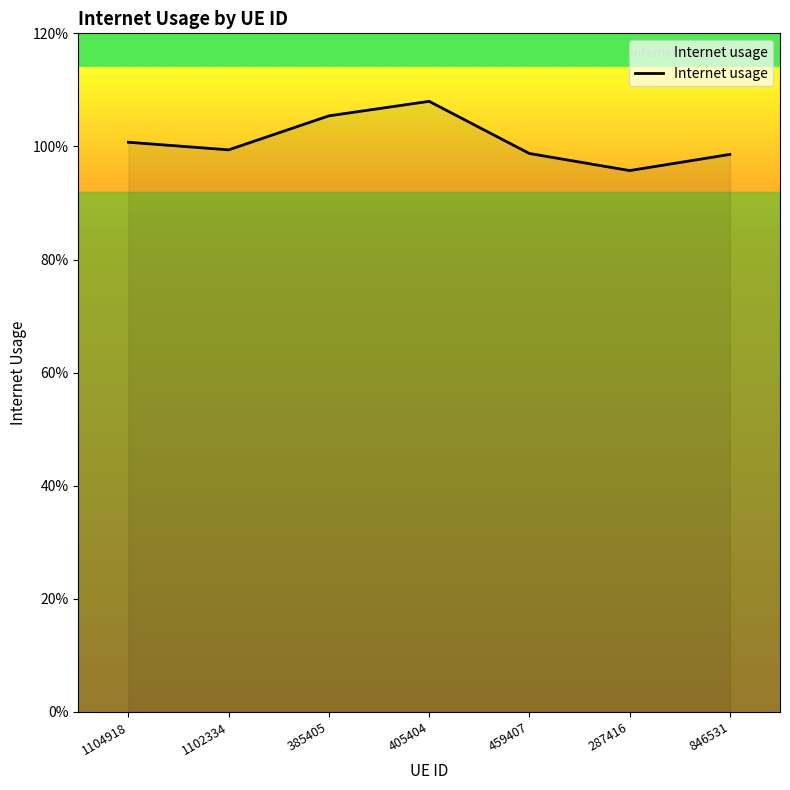

List the labels in order of value, largest first.

405404, 385405, 1104918, 1102334, 459407, 846531, 287416